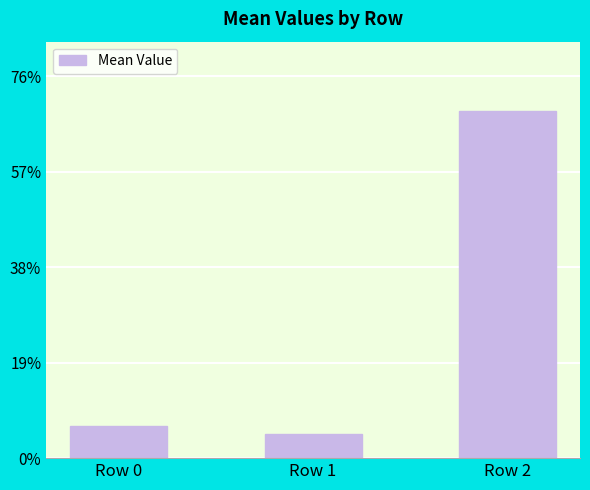

What is the average value?

26.7